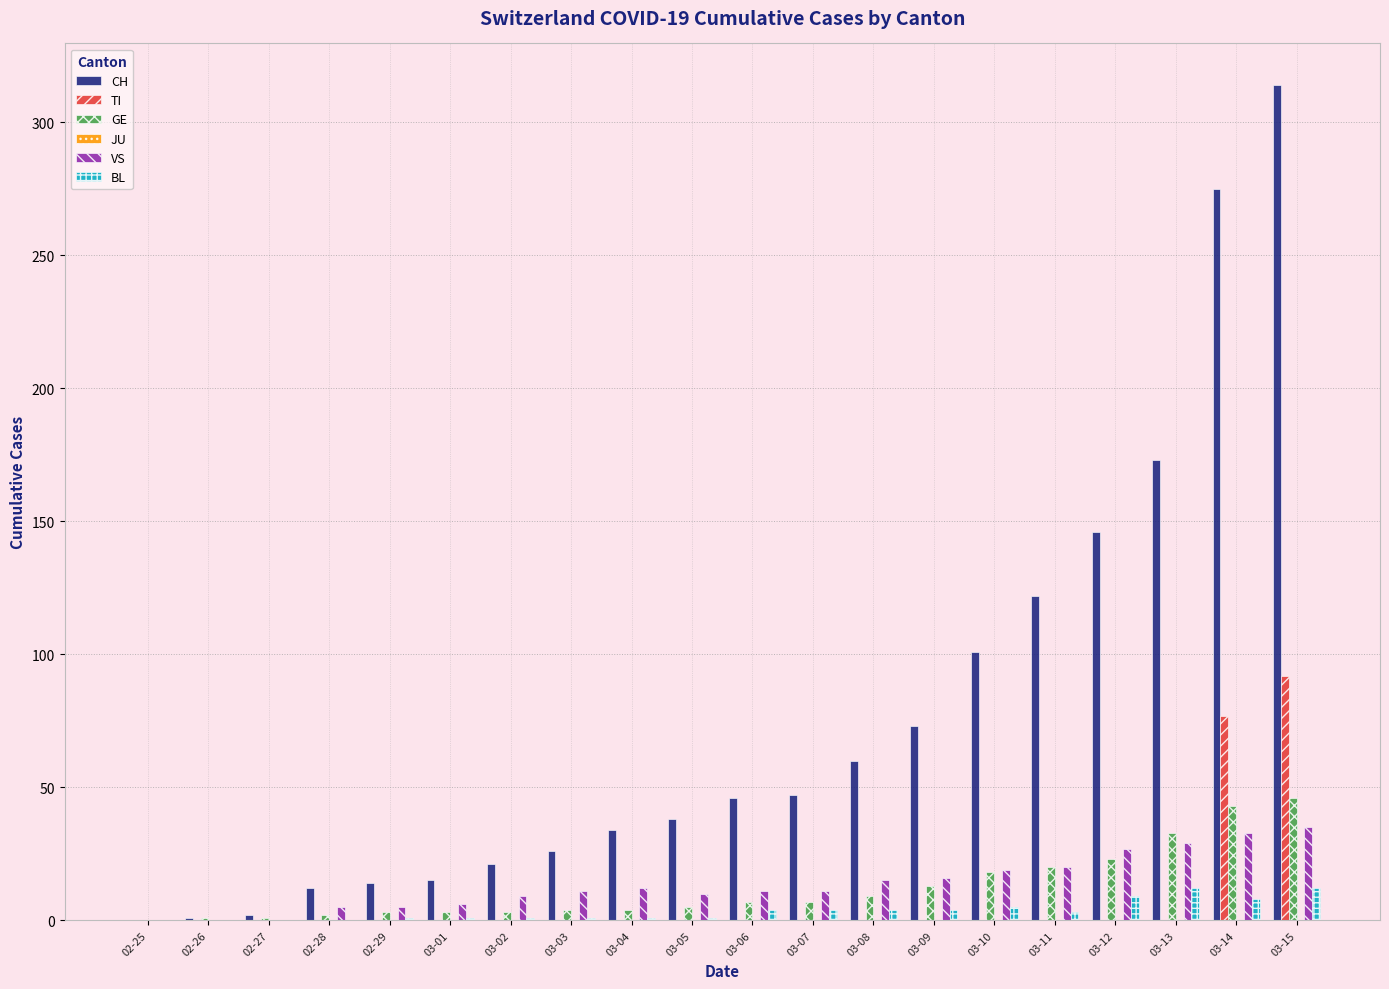

Count the number of categories in the chart.

20